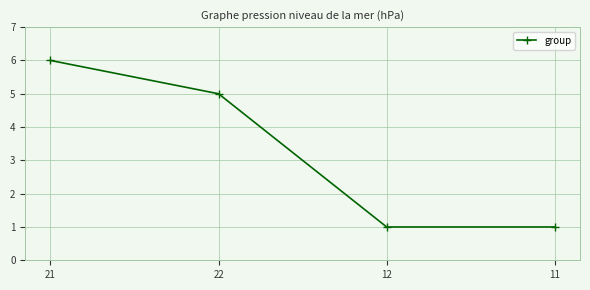

What is the value of the 1st point from the left?

6